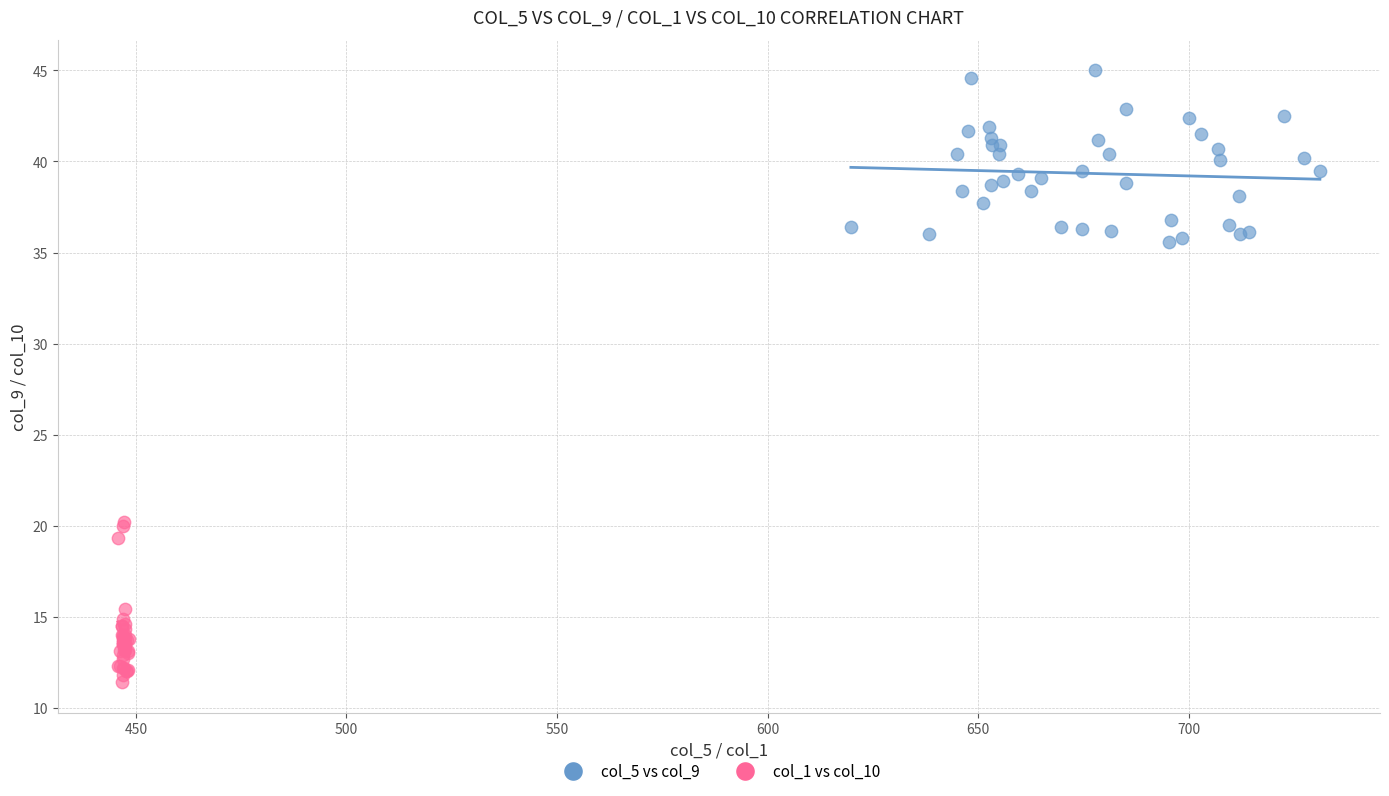

Which series has the widest spread of Y values?

col_5 vs col_9